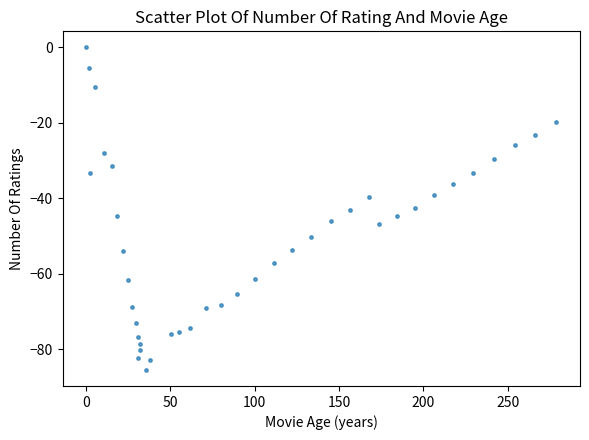

Count the number of points in this scatter plot.

40